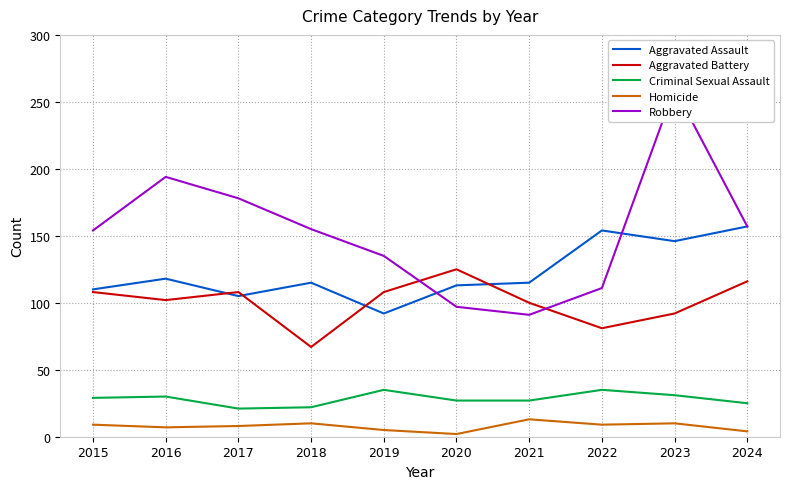

What is the sum of all Aggravated Assault values?

1225